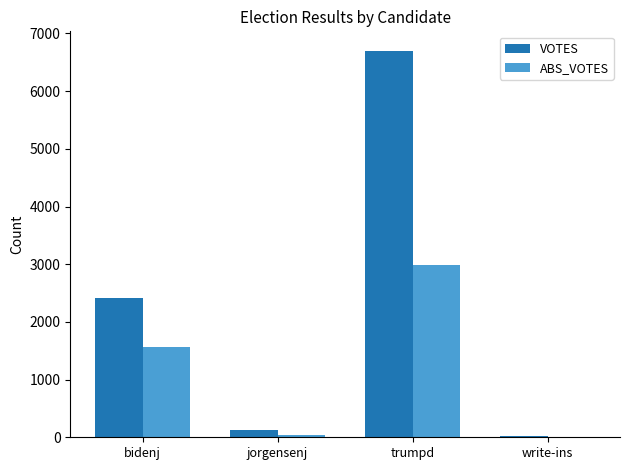

At which category is the sum across all series the highest?

trumpd